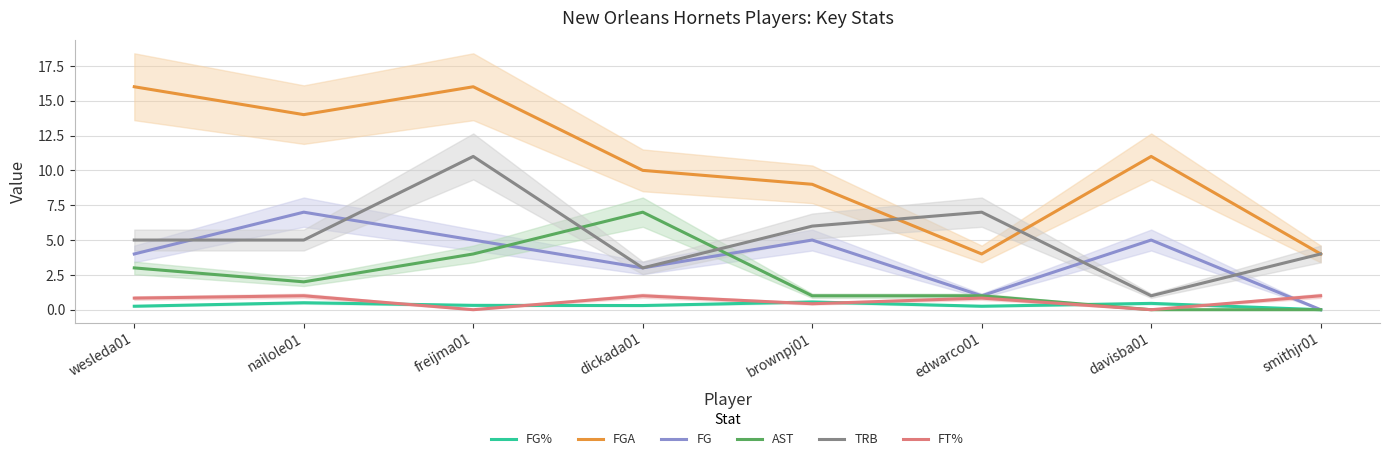

Count the TRB values in the range 4 to 7.

5